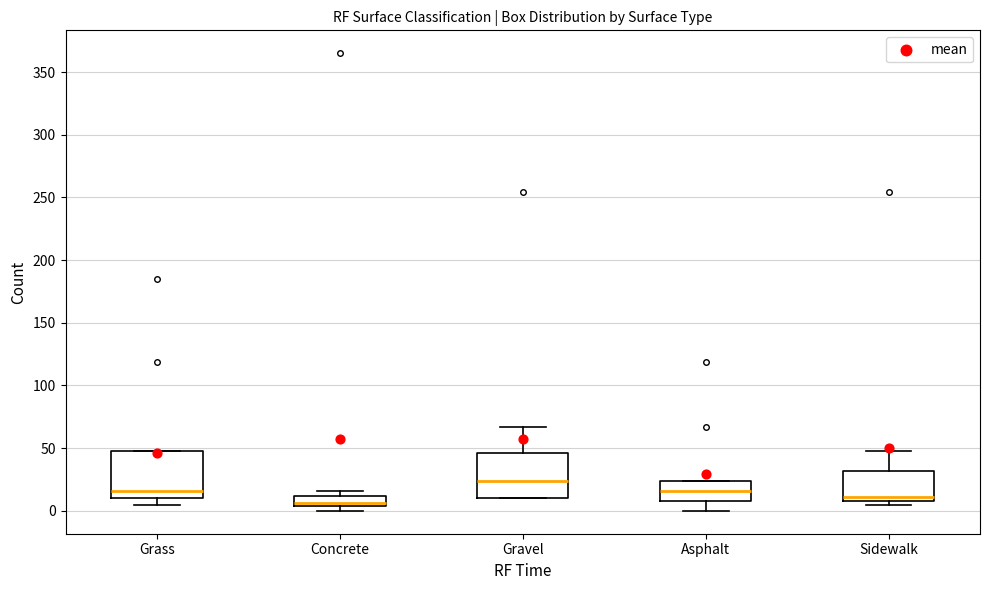

Reading left to right, read every box against the y-axis: the position of its median line, the range the box covers, and the ends of its whiskers. The values are not printed on the chart, so give them approximately, as read against the axis.

Grass: median 15, box 10 to 50, whiskers 5 to 50
Concrete: median 5 (just above the box's lower edge), box 5 to 10, whiskers 0 to 15
Gravel: median 25, box 10 to 45, whiskers 10 to 65
Asphalt: median 15, box 10 to 25, whiskers 0 to 25
Sidewalk: median 10 (just above the box's lower edge), box 10 to 30, whiskers 5 to 50